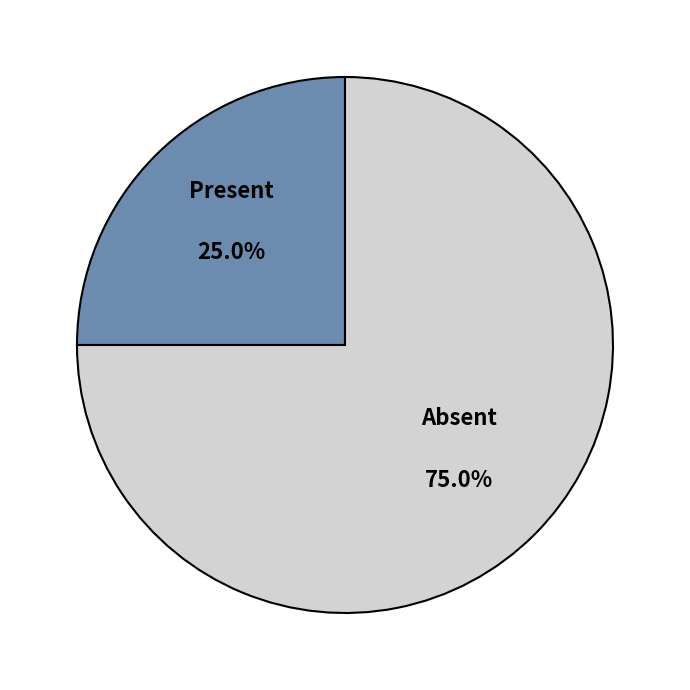

Does any single category account for the majority?

Yes